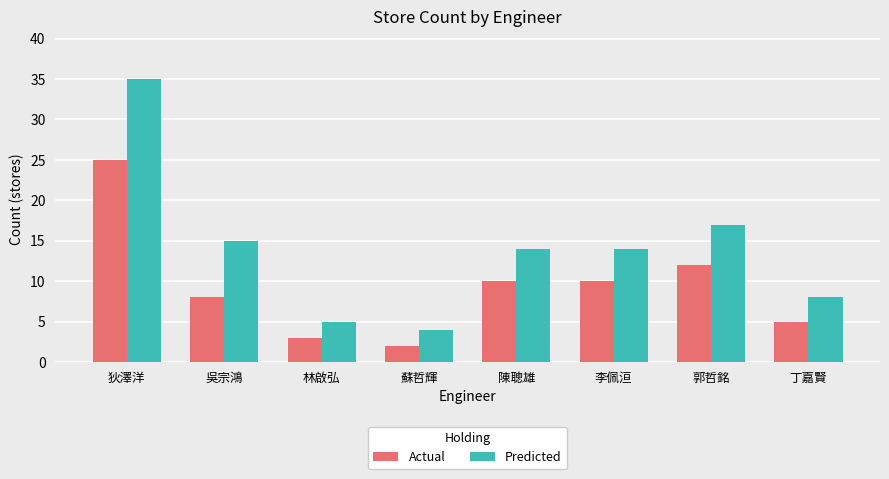

What are all the series names shown in the legend?

Actual, Predicted